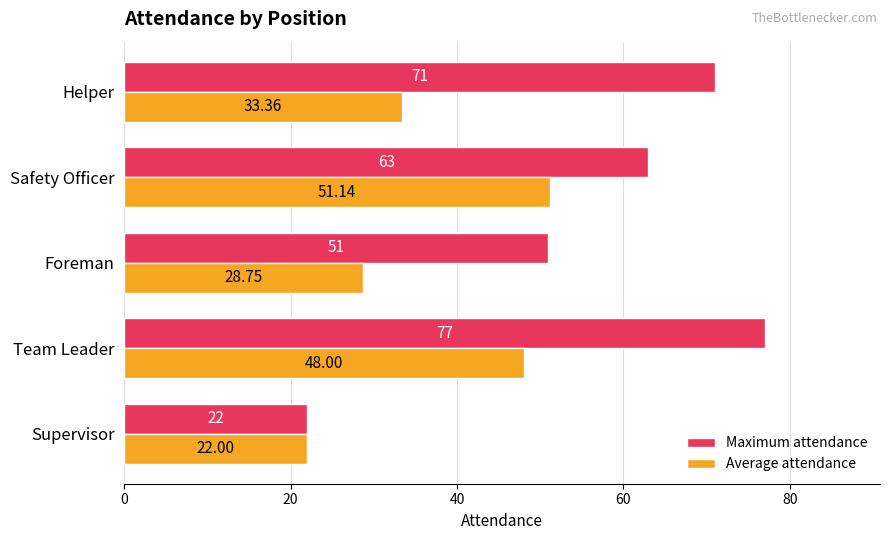

At Team Leader, list the series in order from smallest to largest.

Average attendance, Maximum attendance